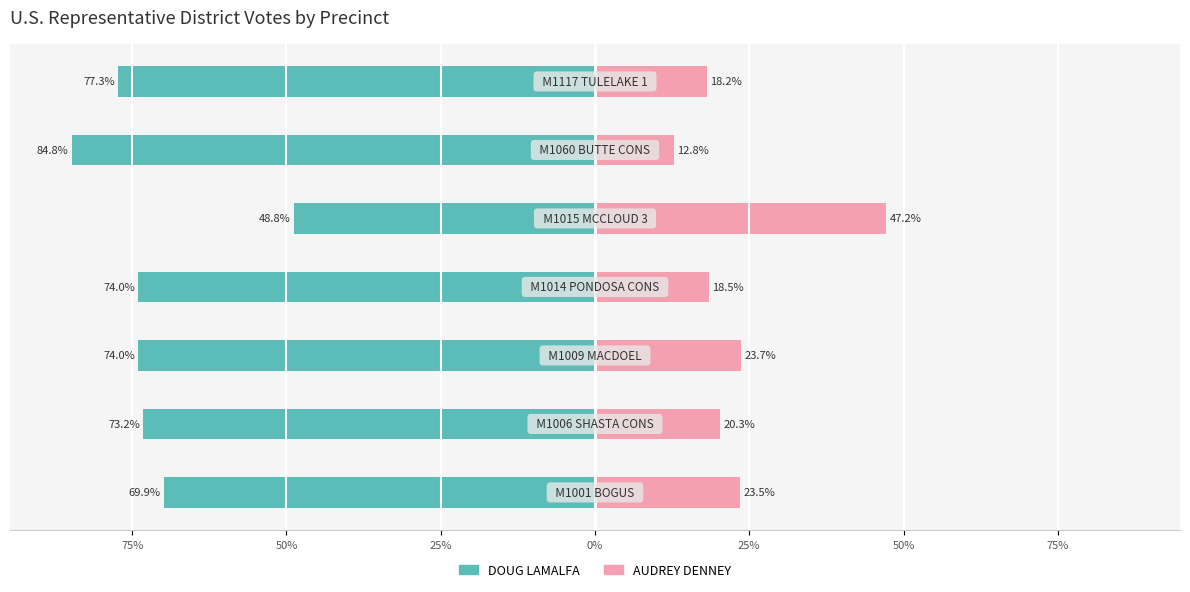

Reading left to right, what are all the values shown in this chart?

DOUG LAMALFA: 100%=-69.9	75%=-73.2	50%=-74.0	25%=-74.0	0%=-48.8	25%=-84.8	50%=-77.3
AUDREY DENNEY: 100%=23.5	75%=20.3	50%=23.7	25%=18.5	0%=47.2	25%=12.8	50%=18.2